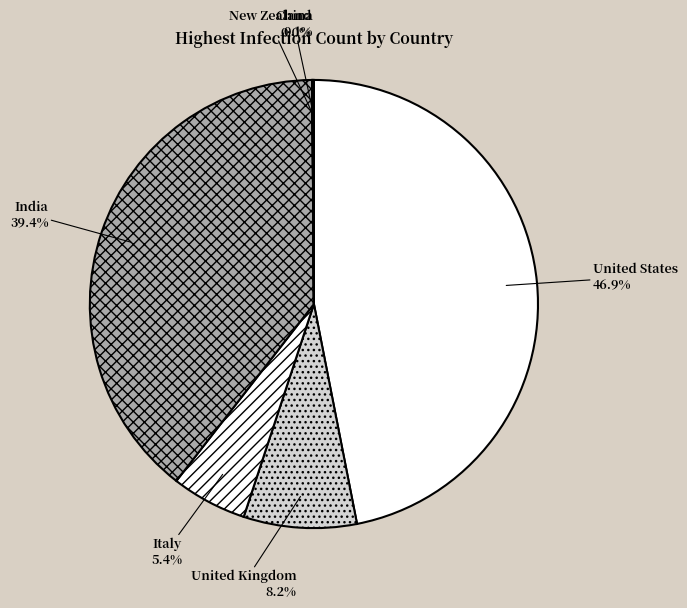

Which slice is the largest?

United States